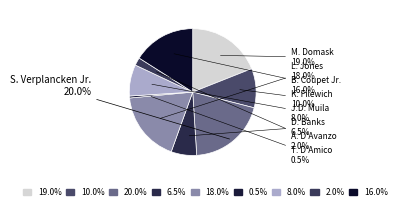

Rank the categories by value from highest to lowest.

S. Verplancken Jr., M. Domask, L. Jones, B. Coupet Jr., K. Filewich, J.D. Muila, D. Banks, A. D'Avanzo, T. D'Amico